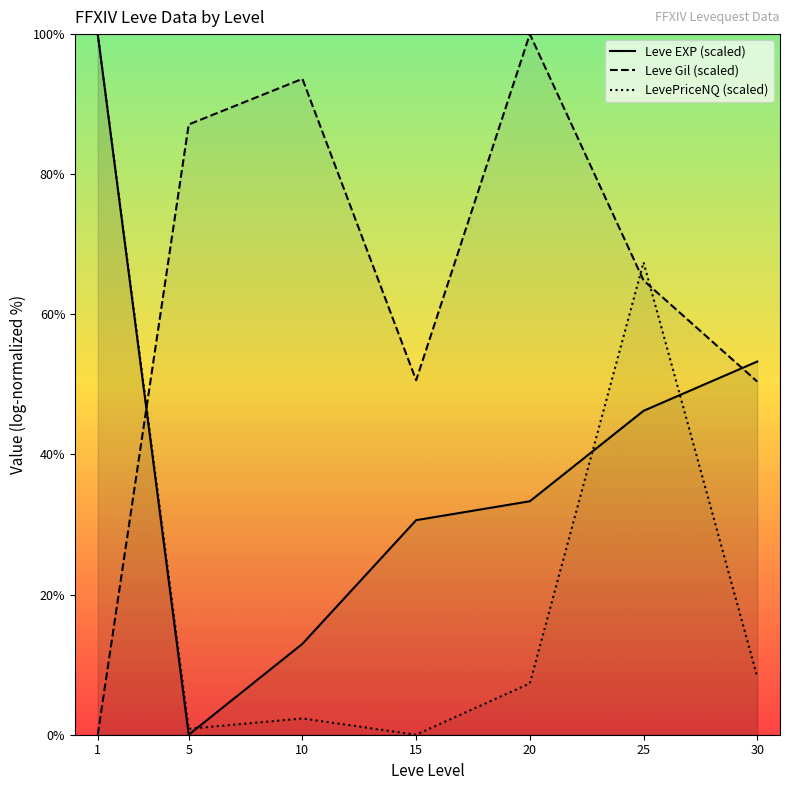

Between 15 and 30, which series saw the biggest shift?

Leve EXP (scaled)